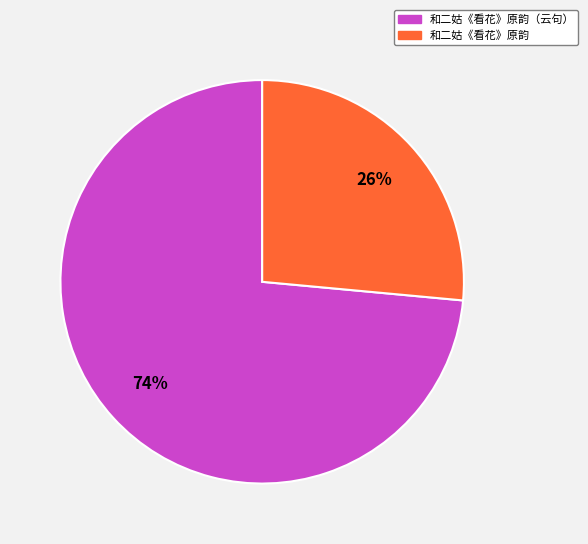

What percentage is the 和二姑《看花》原韵（云句） slice, to the nearest percent?

74%